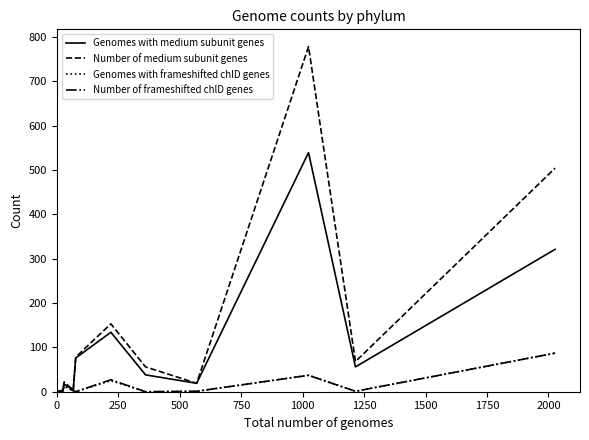

What is the highest value of the Genomes with medium subunit genes series?

539